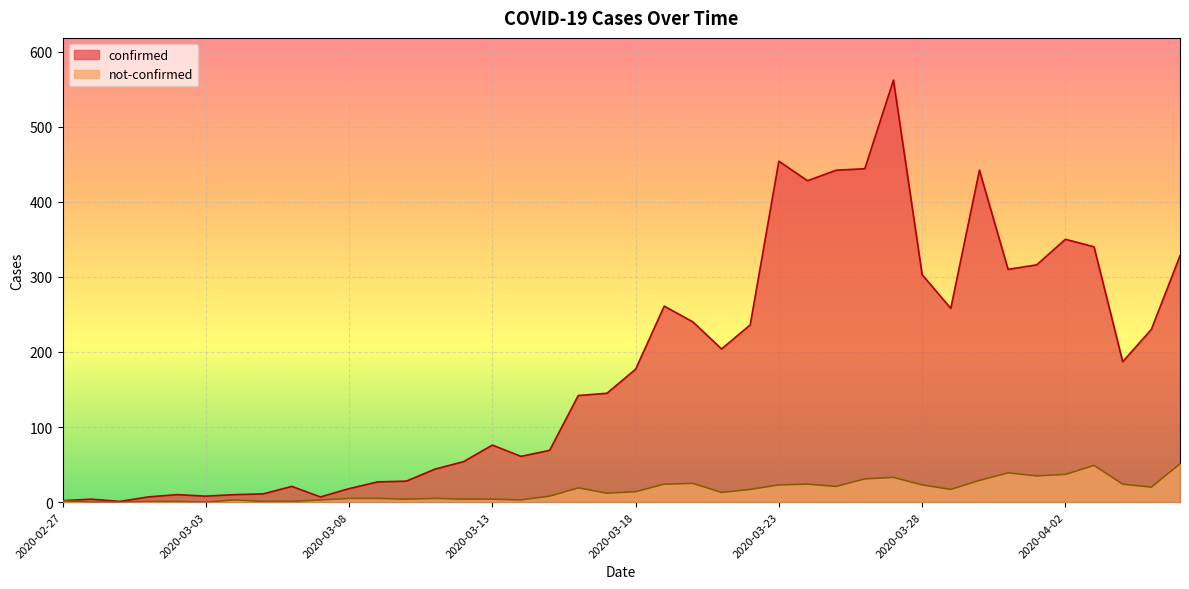

What is the difference between the maximum and second lowest values in the not-confirmed series?

51